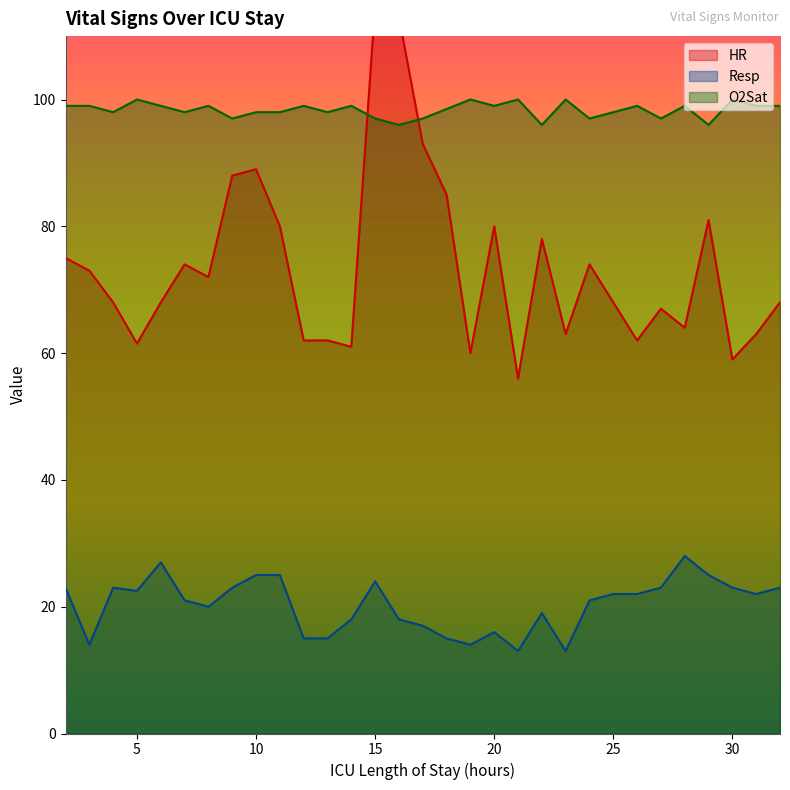

How many lines are shown in the chart?

3